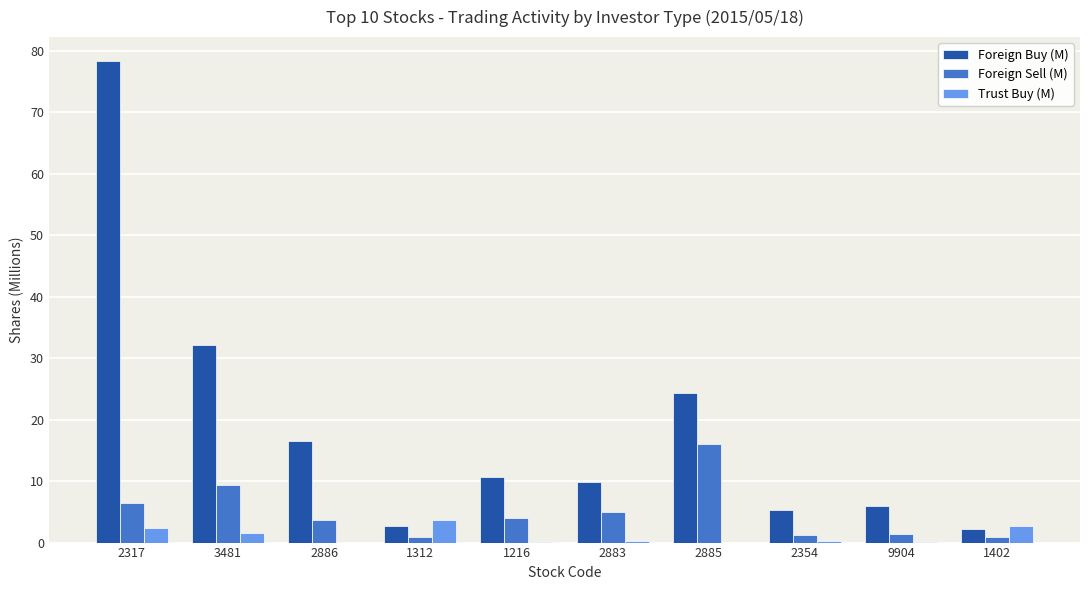

Is the value of Trust Buy (M) at 2885 greater than the value of Foreign Buy (M) at 2886?

No